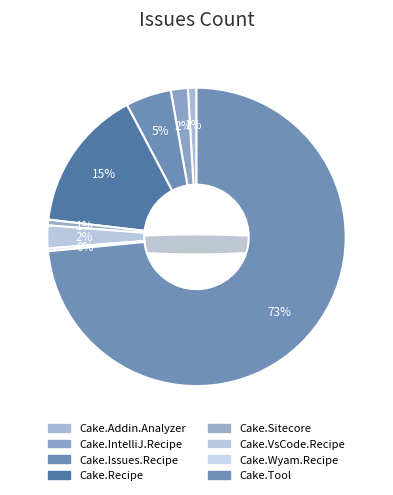

What percentage is NOT represented by Cake.IntelliJ.Recipe?

98.1%